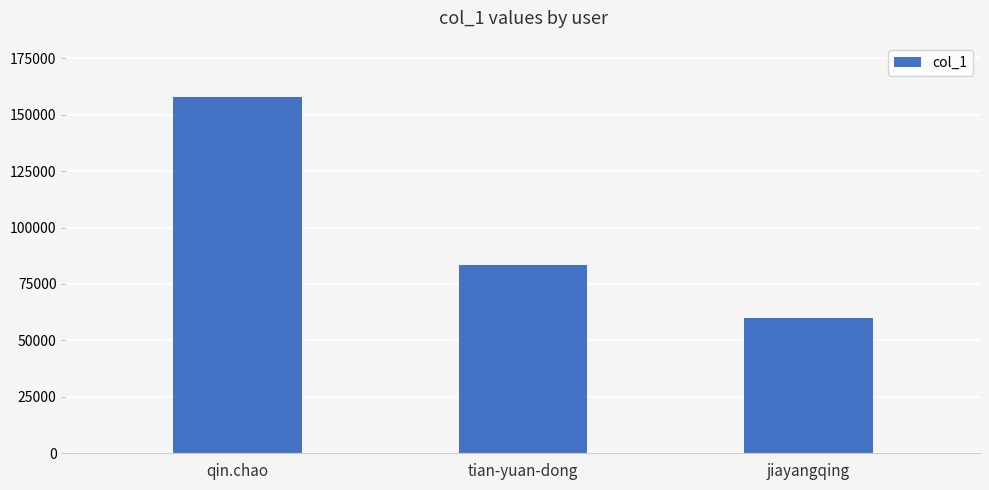

Reading right to left, what are all the values shown in this chart?

59867	83428	157870